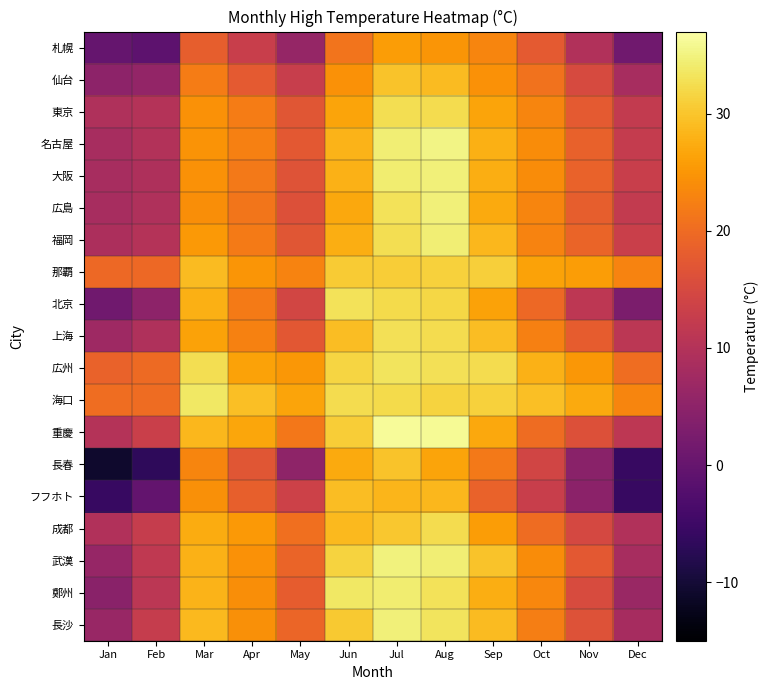

Which series changed the most between Feb and Oct?

長春